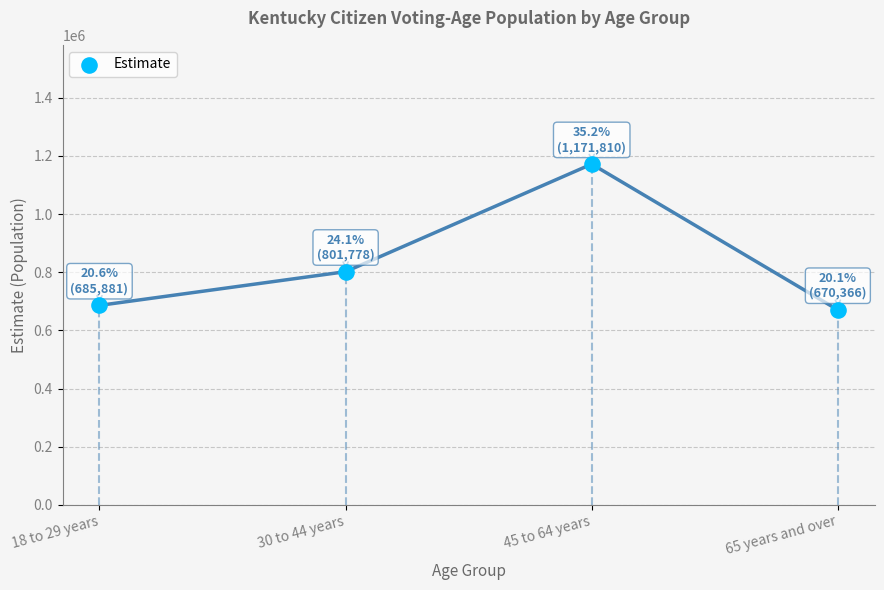

What Y value in the scatter plot is closest to 921088?

801778